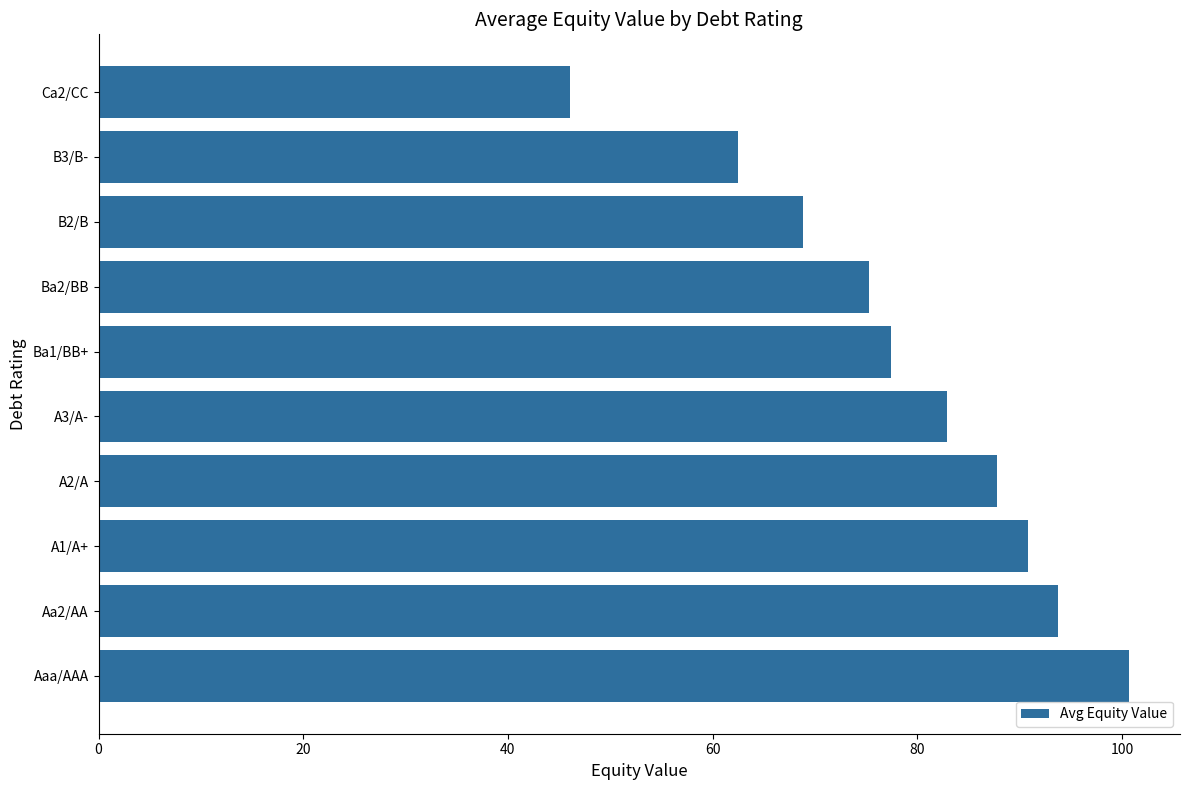

Reading bottom to top, extract all data points from this chart.

100.6	93.8	90.8	87.8	82.9	77.4	75.3	68.9	62.5	46.0